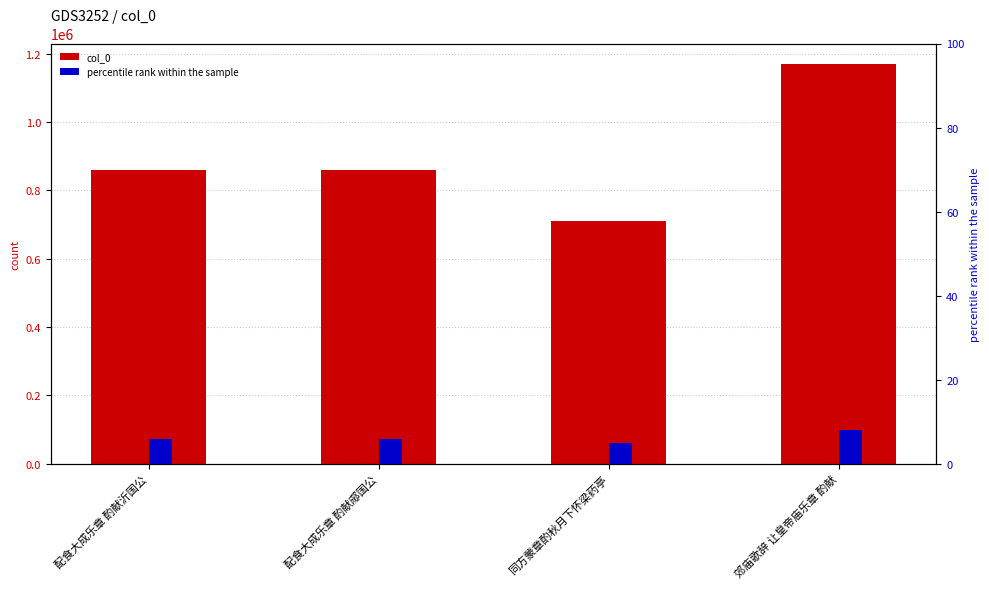

What is the value of the percentile rank within the sample bar at the 3rd from the left?

4.9